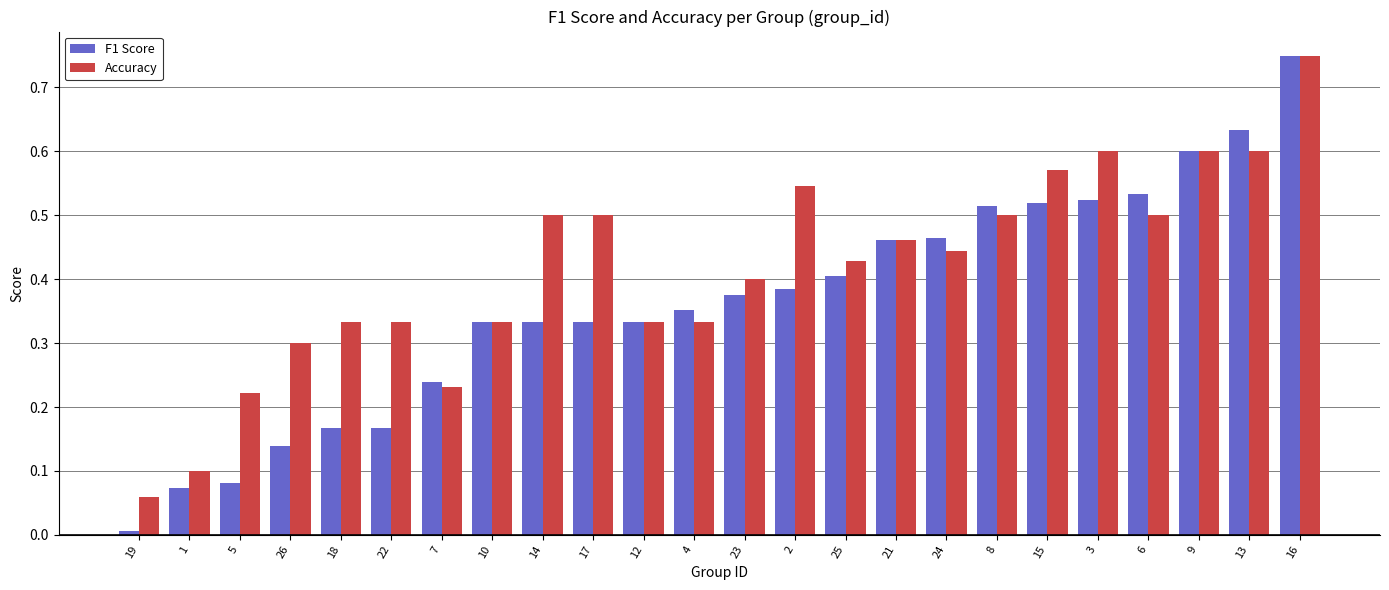

What is the sum of all Accuracy values?

10.0